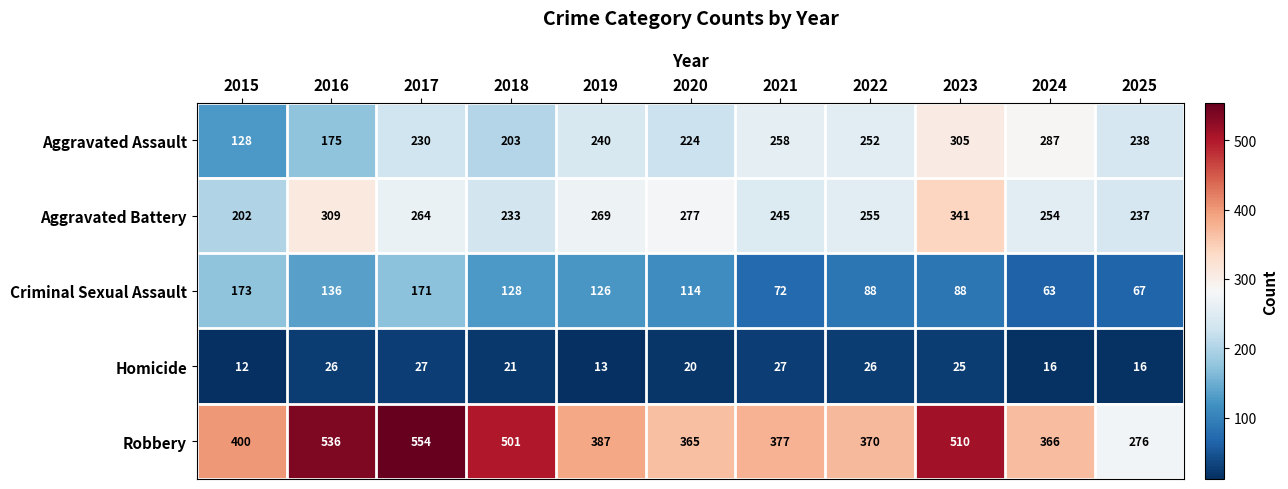

What is the total value across all series at 2025?

834